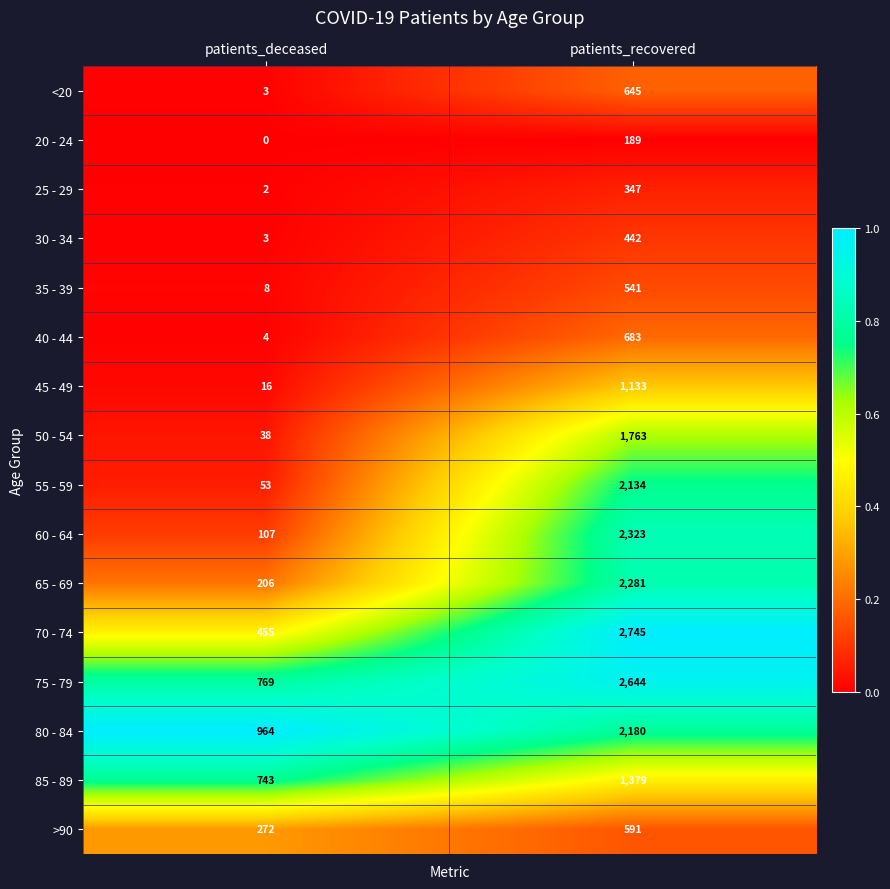

What is the total value across all series at patients_deceased?

3643